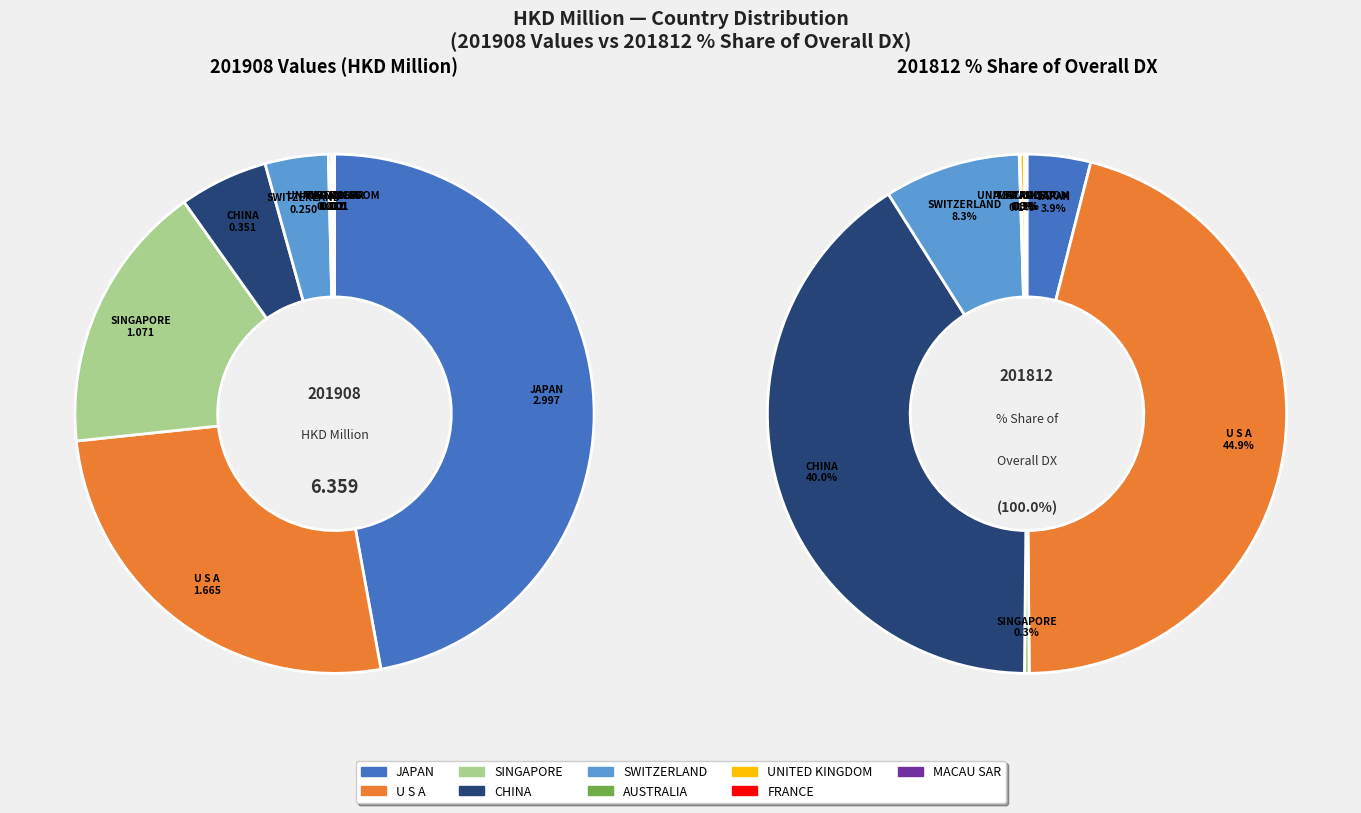

Does values_201812_share represent more than half of the total?

No